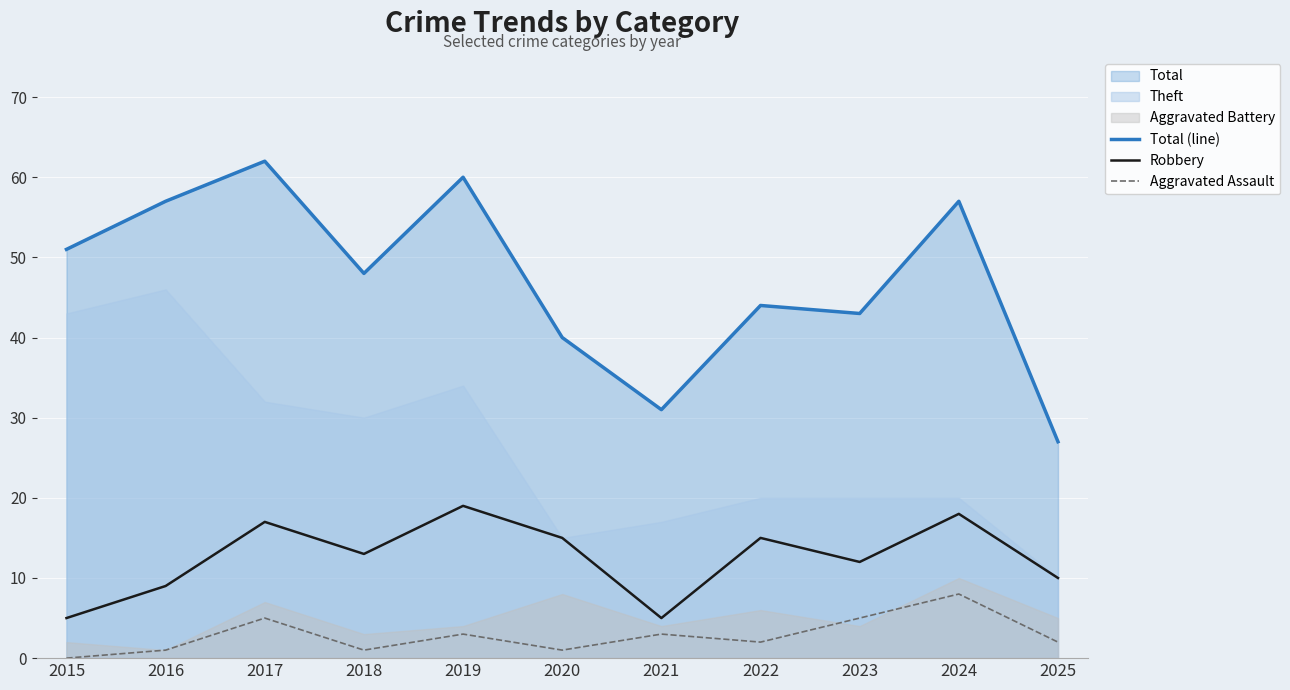

What is the value of the Total (line) point at the 7th from the left?

31